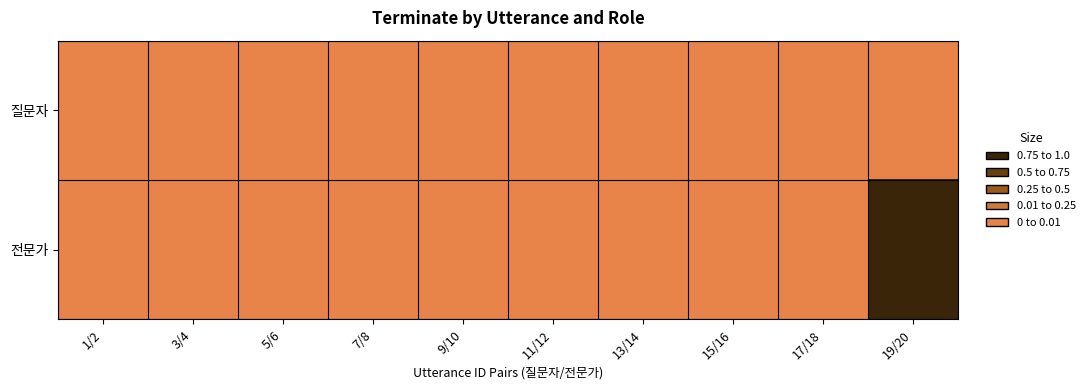

Reading right to left, extract all data points from this chart.

질문자: 19/20=0	17/18=0	15/16=0	13/14=0	11/12=0	9/10=0	7/8=0	5/6=0	3/4=0	1/2=0
전문가: 19/20=1	17/18=0	15/16=0	13/14=0	11/12=0	9/10=0	7/8=0	5/6=0	3/4=0	1/2=0